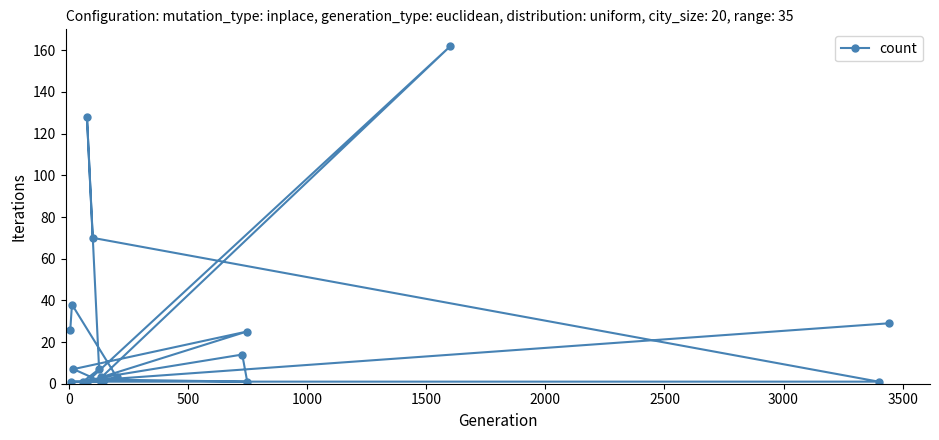

Does the chart display data point markers on the line(s)?

Yes